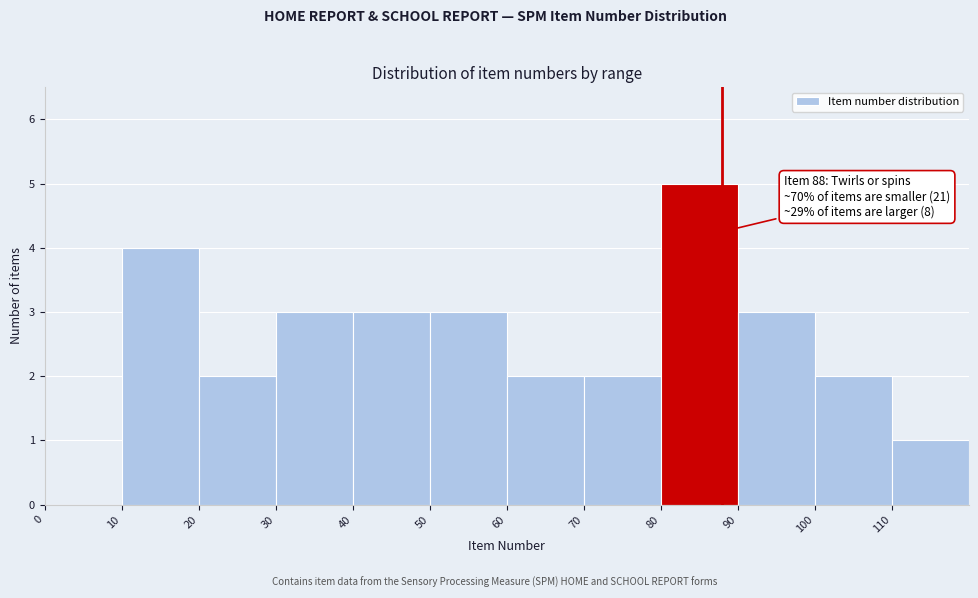

Which range on the x-axis has the tallest bar?

80 to 90